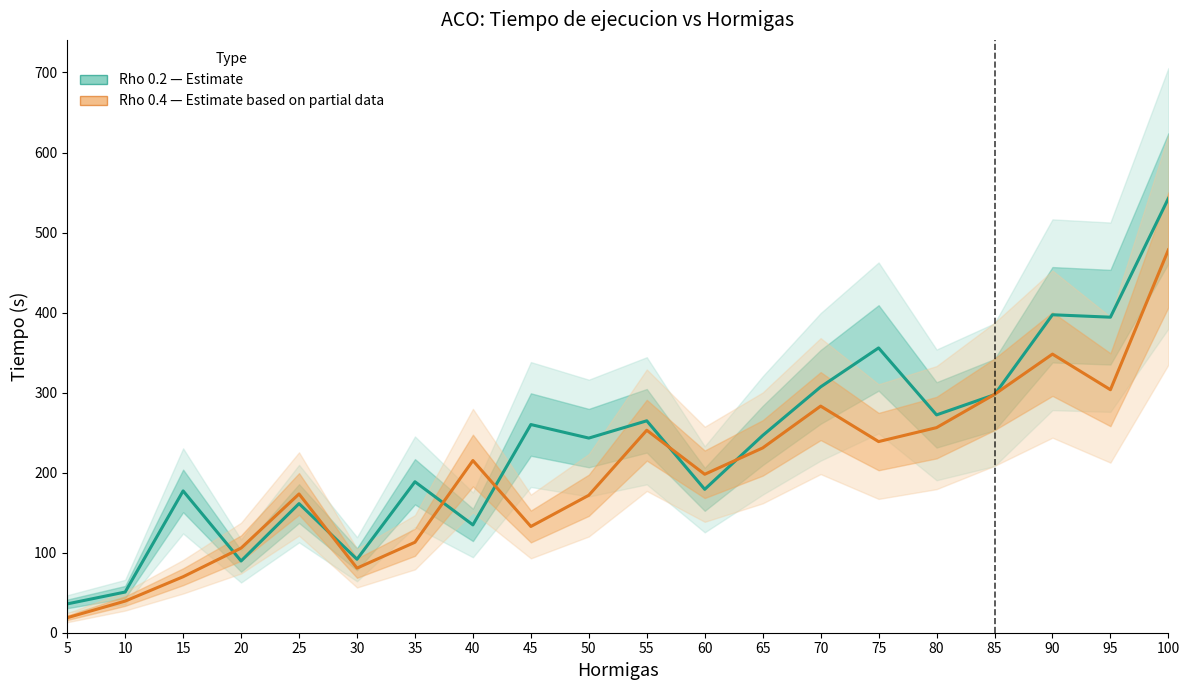

Which category has the highest value in the Rho 0.4 (Estimate partial) series?

100